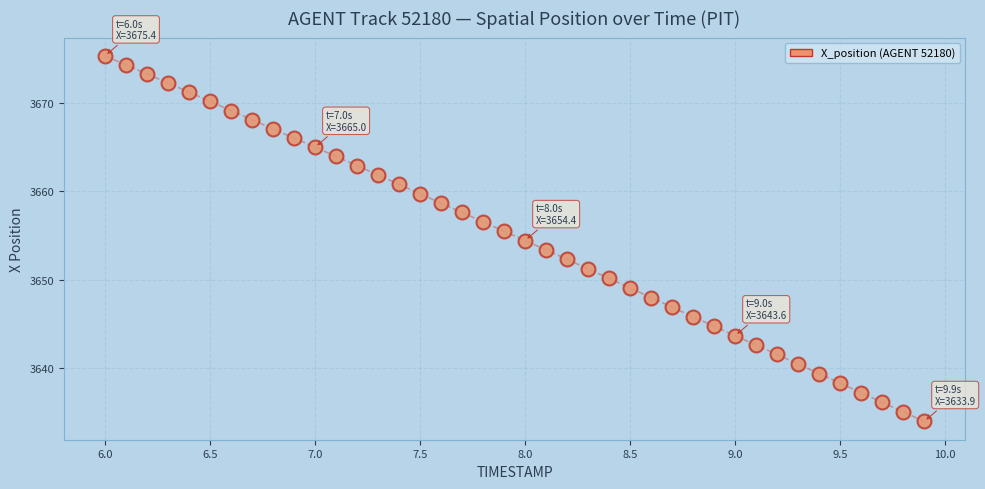

How many data points are displayed?

40